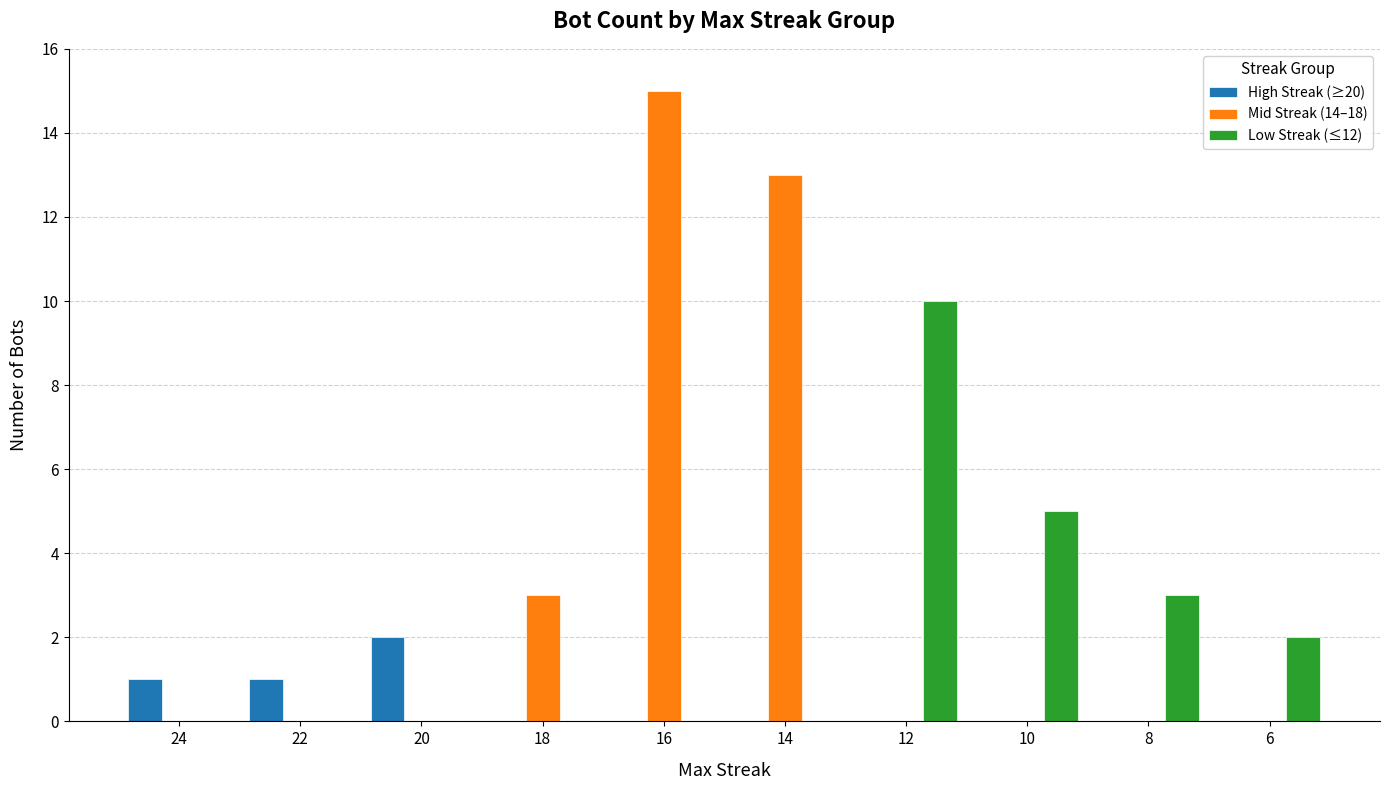

The value of Low Streak (≤12) at 8 is 3. True or false?

True